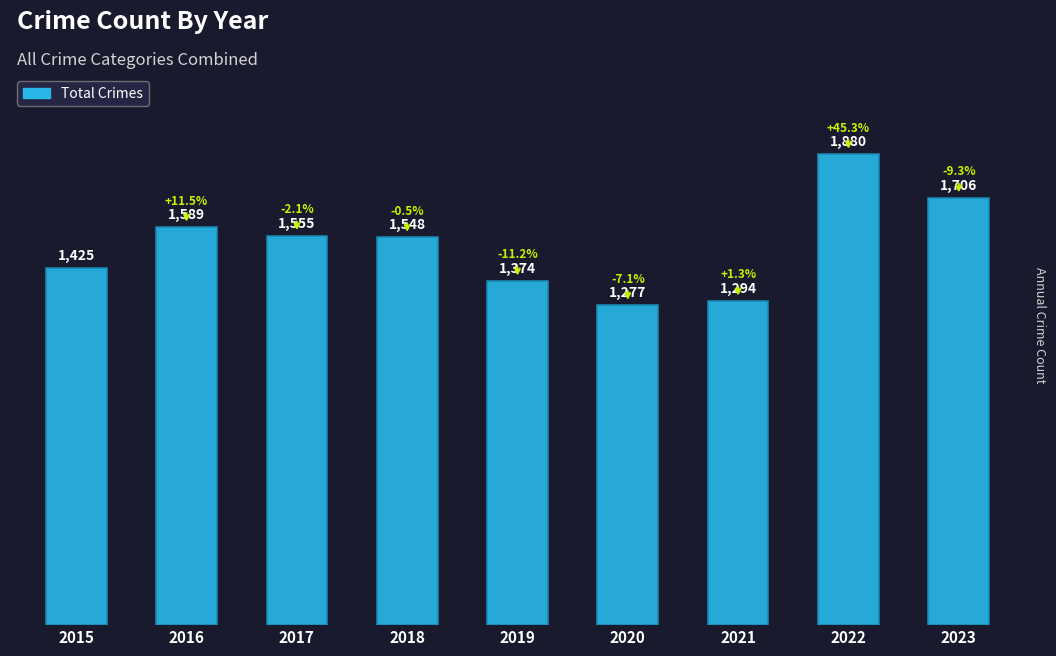

List the labels in order of value, largest first.

2022, 2023, 2016, 2017, 2018, 2015, 2019, 2021, 2020